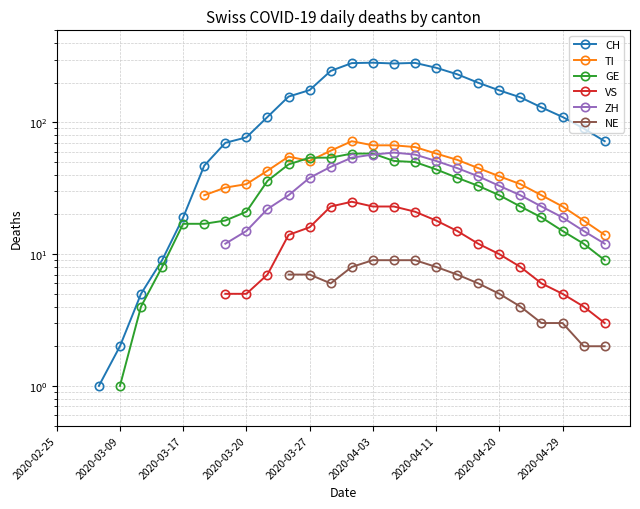

How many VS values are between 12 and 13?

1